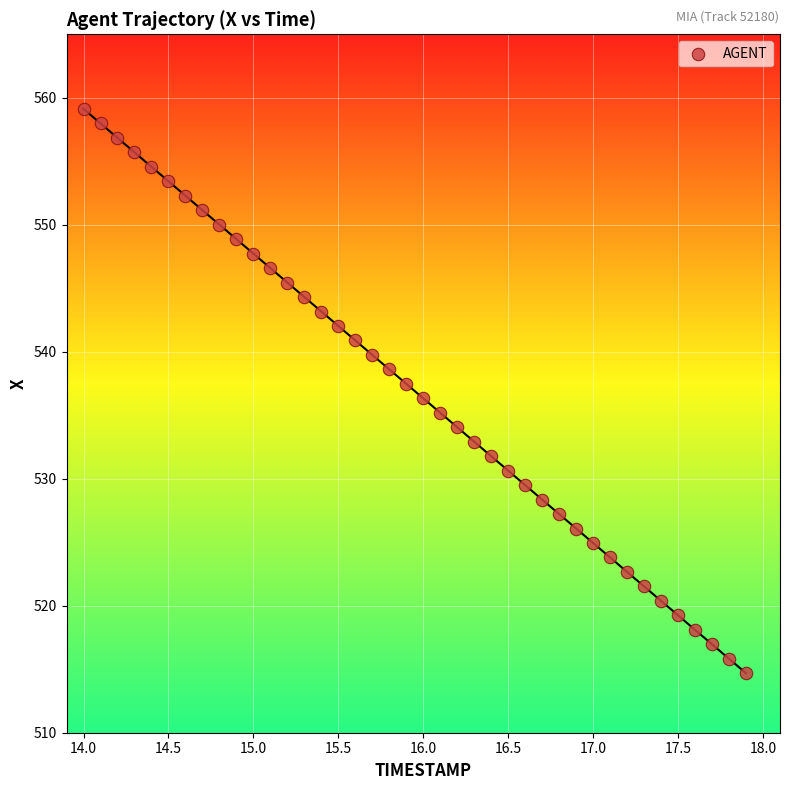

What is the range of X values (max minus min)?

3.9